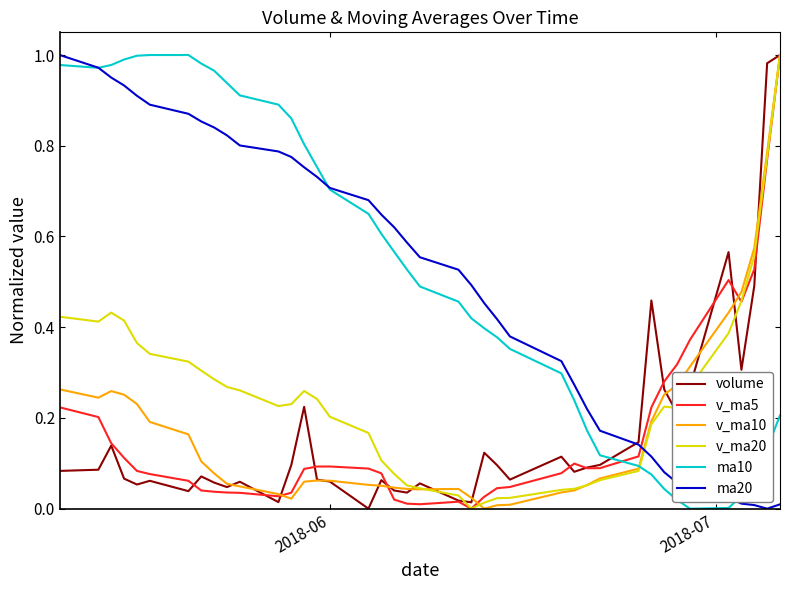

How many lines are shown in the chart?

6